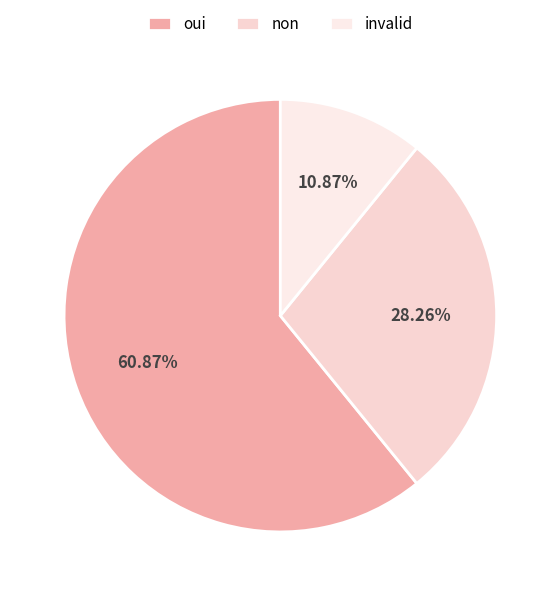

To the nearest percent, what portion does oui represent?

61%